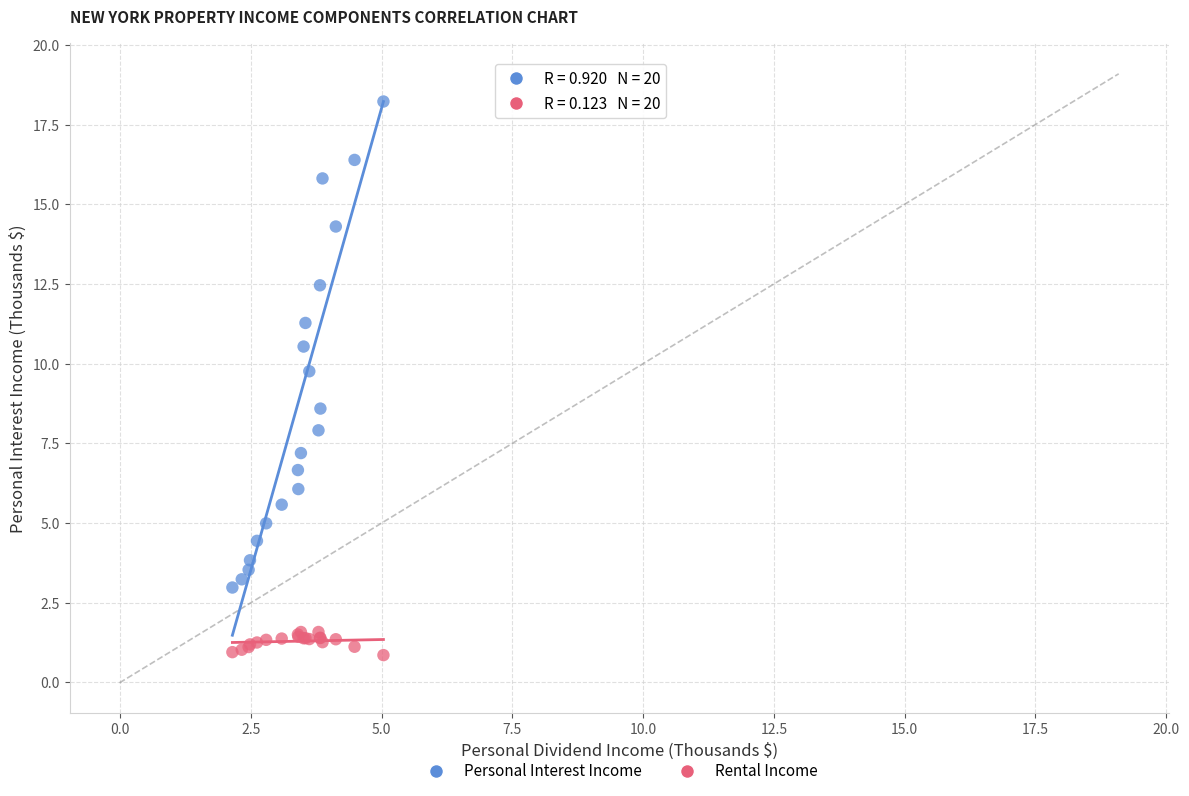

Across all series, what Y value is closest to 9?

8.6